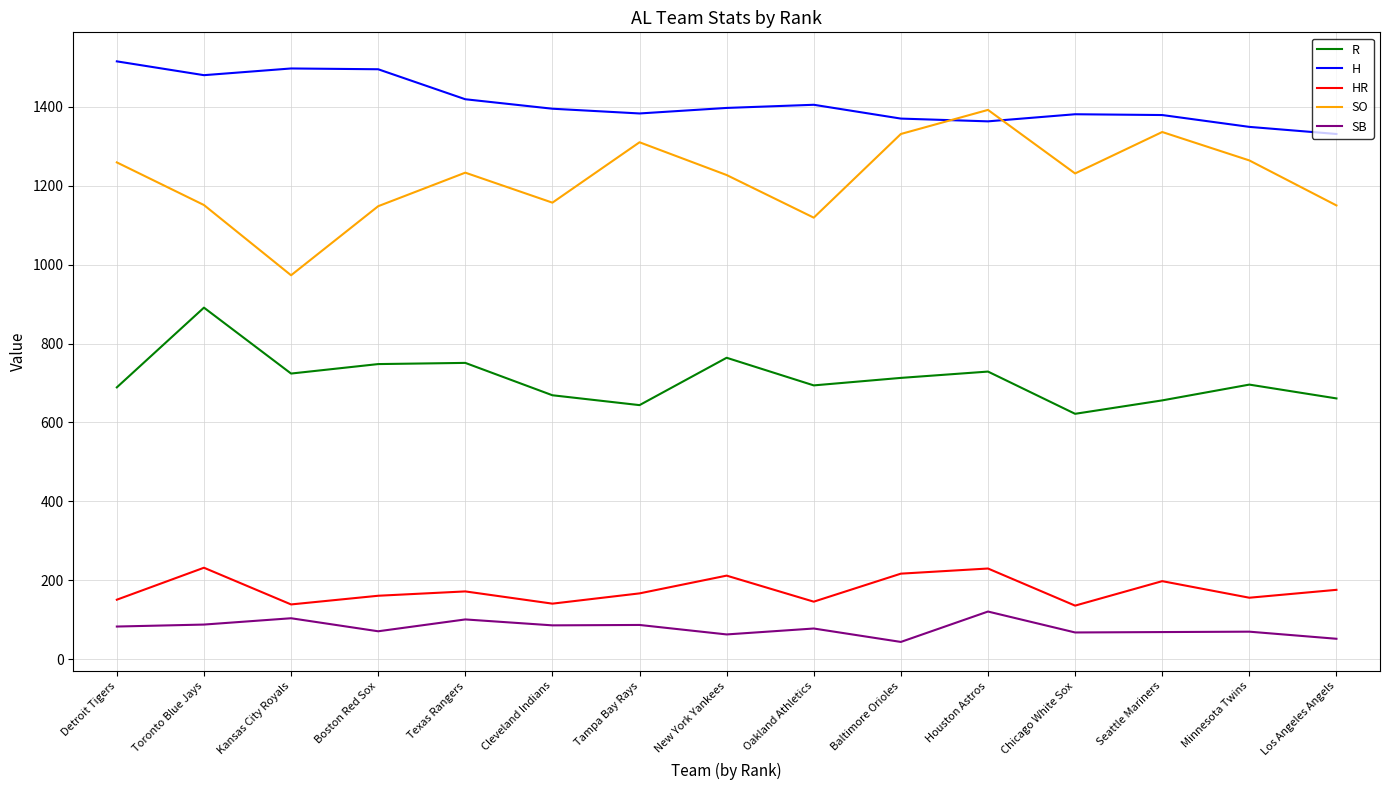

What is the average value of the SO series?

1219